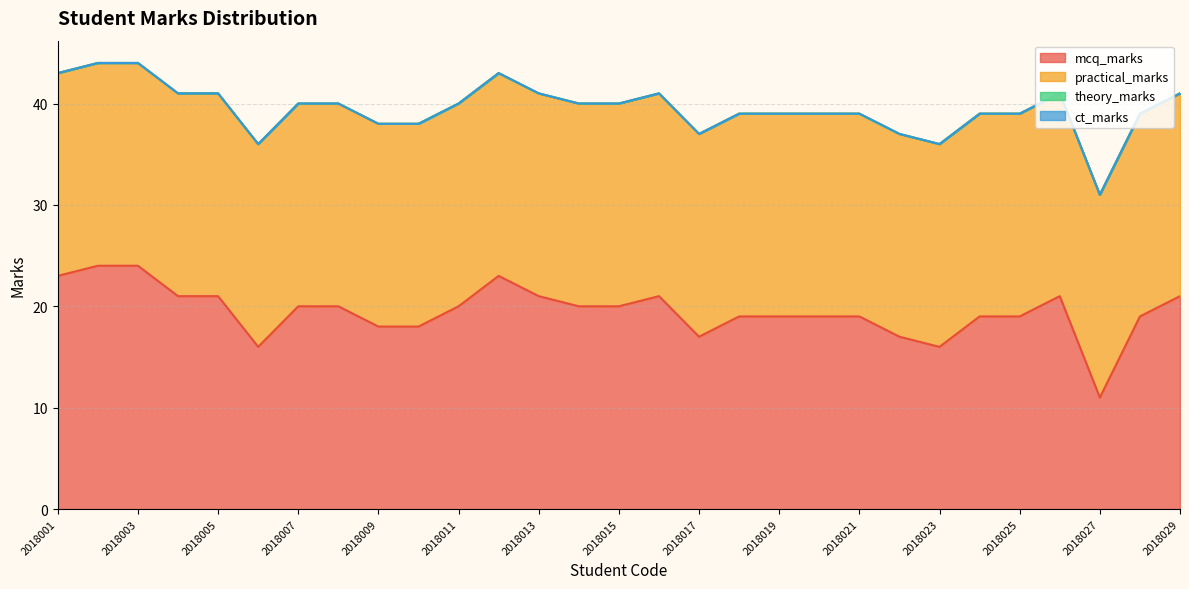

True or false: theory_marks and ct_marks intersect in this chart.

False